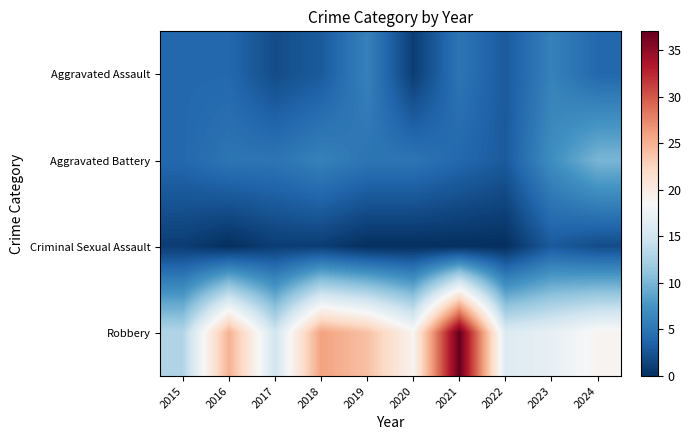

List the series in order of their peak value, lowest first.

Criminal Sexual Assault, Aggravated Assault, Aggravated Battery, Robbery